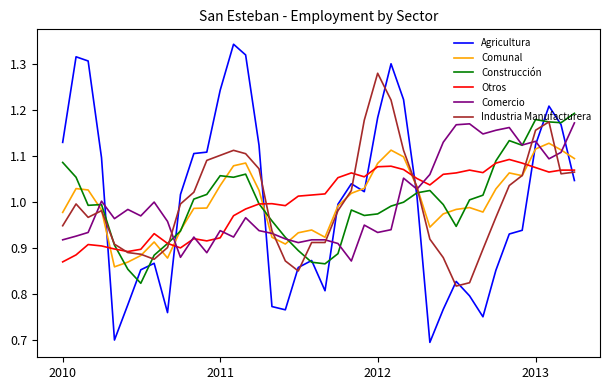

Which series has the largest range (max minus min)?

Agricultura